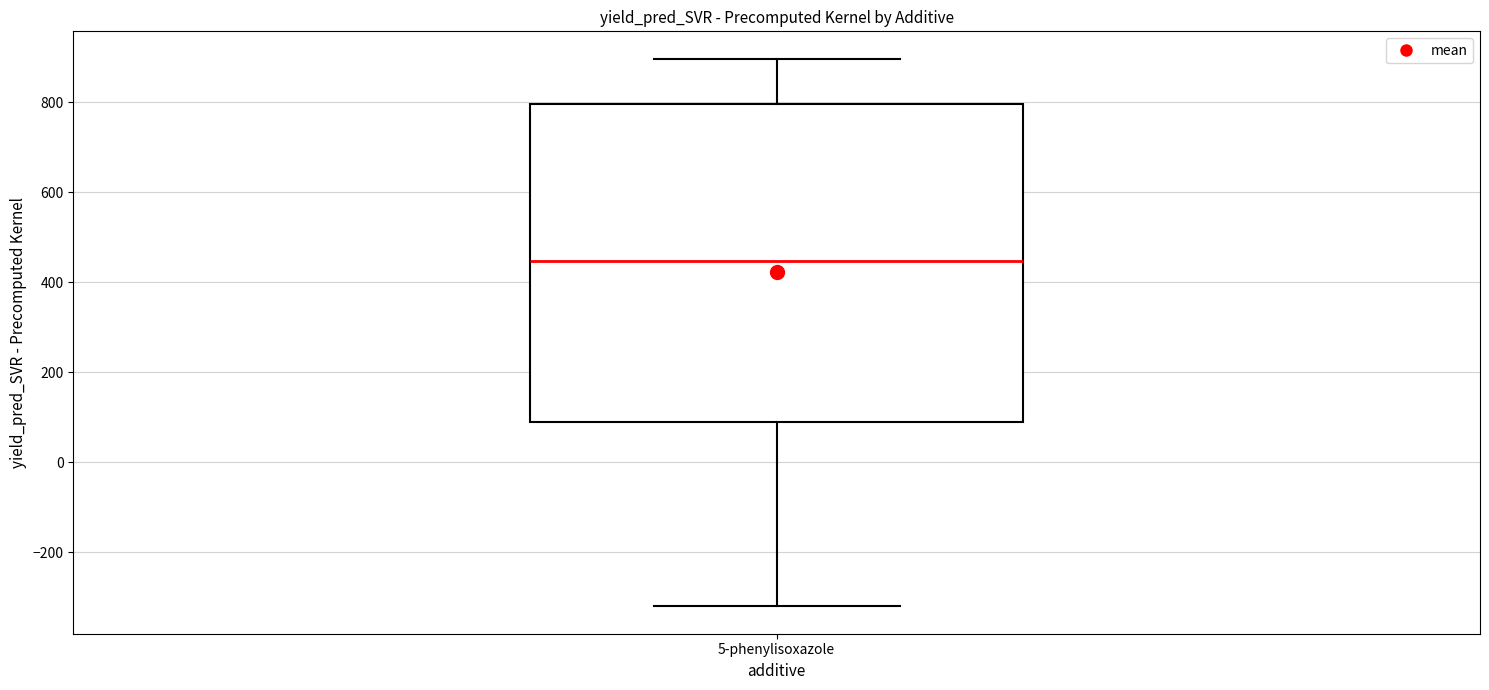

Where does the median line of the box for 5-phenylisoxazole sit on the y-axis? The values are not printed on the chart, so give them approximately, as read against the axis.

440